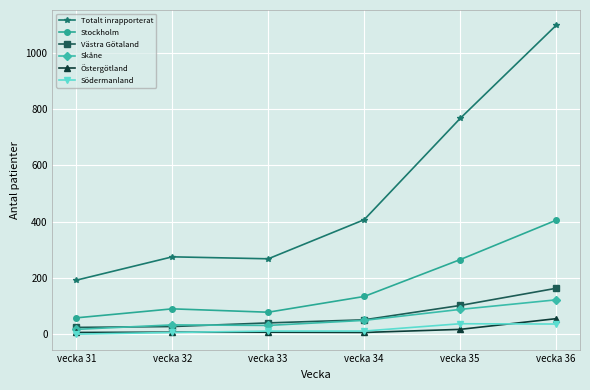

Is it true that Skåne equals 88 at vecka 35?

True